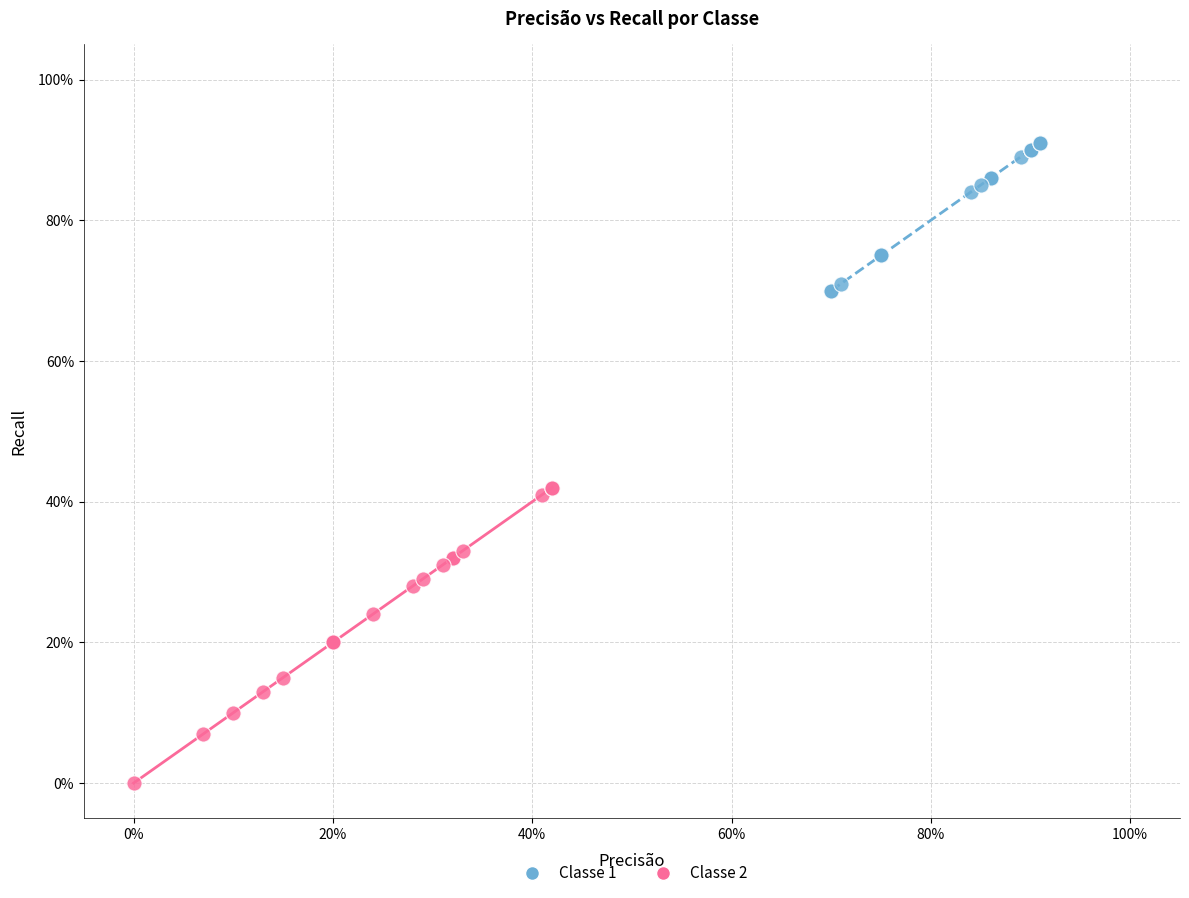

Which series contains the highest Y value?

Classe 1